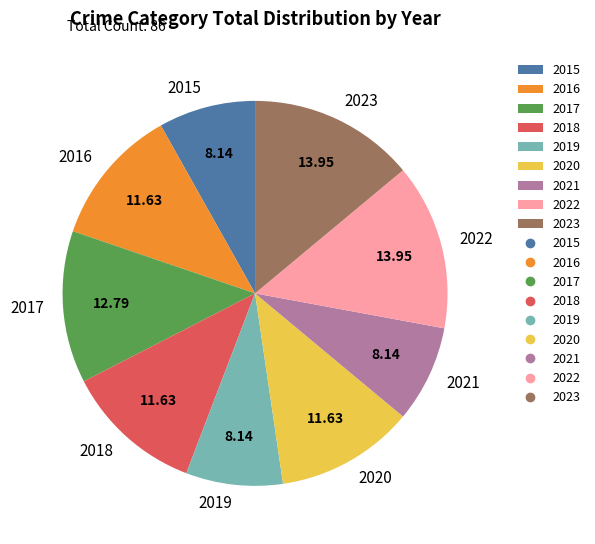

Does 2021 account for over 50% of the chart?

No